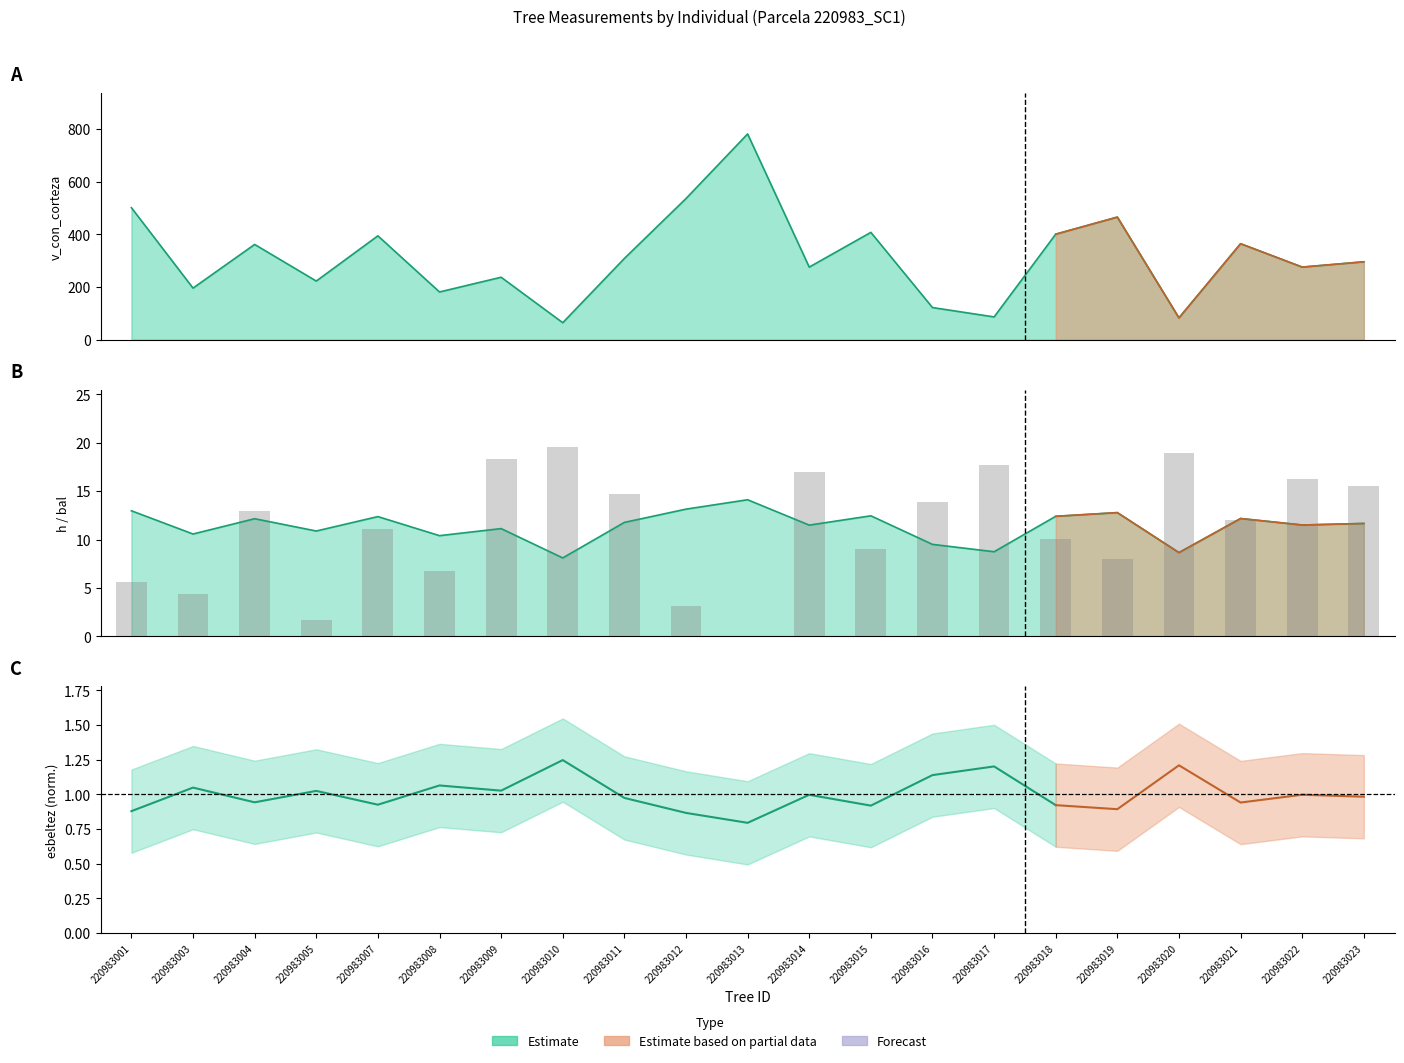

The value at 220983013 is 0.0. True or false?

True